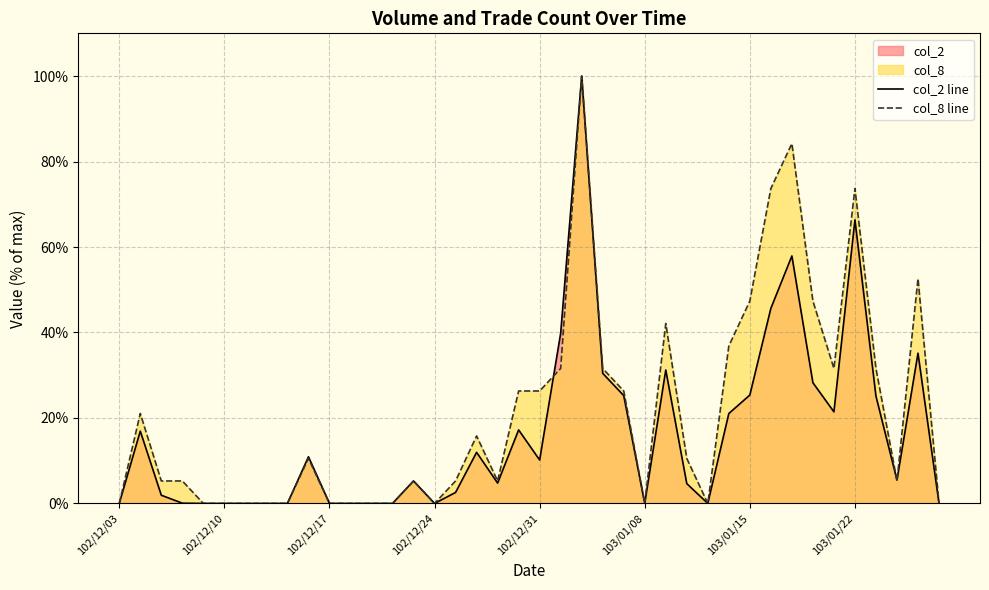

Reading left to right, transcribe all the data shown in this chart.

col_2 line: 0.0	16.9	1.9	0.1	0.0	0.0	0.0	0.0	0.0	10.9	0.0	0.0	0.0	0.0	5.3	0.0	2.6	12.0	4.8	17.2	10.2	39.8	100.0	30.4	25.2	0.0	31.2	4.6	0.0	21.0	25.4	45.7	57.9	28.2	21.4	66.3	25.1	5.5	35.2	0.0
col_8 line: 0.0	21.1	5.3	5.3	0.0	0.0	0.0	0.0	0.0	10.5	0.0	0.0	0.0	0.0	5.3	0.0	5.3	15.8	5.3	26.3	26.3	31.6	100.0	31.6	26.3	0.0	42.1	10.5	0.0	36.8	47.4	73.7	84.2	47.4	31.6	73.7	31.6	5.3	52.6	0.0